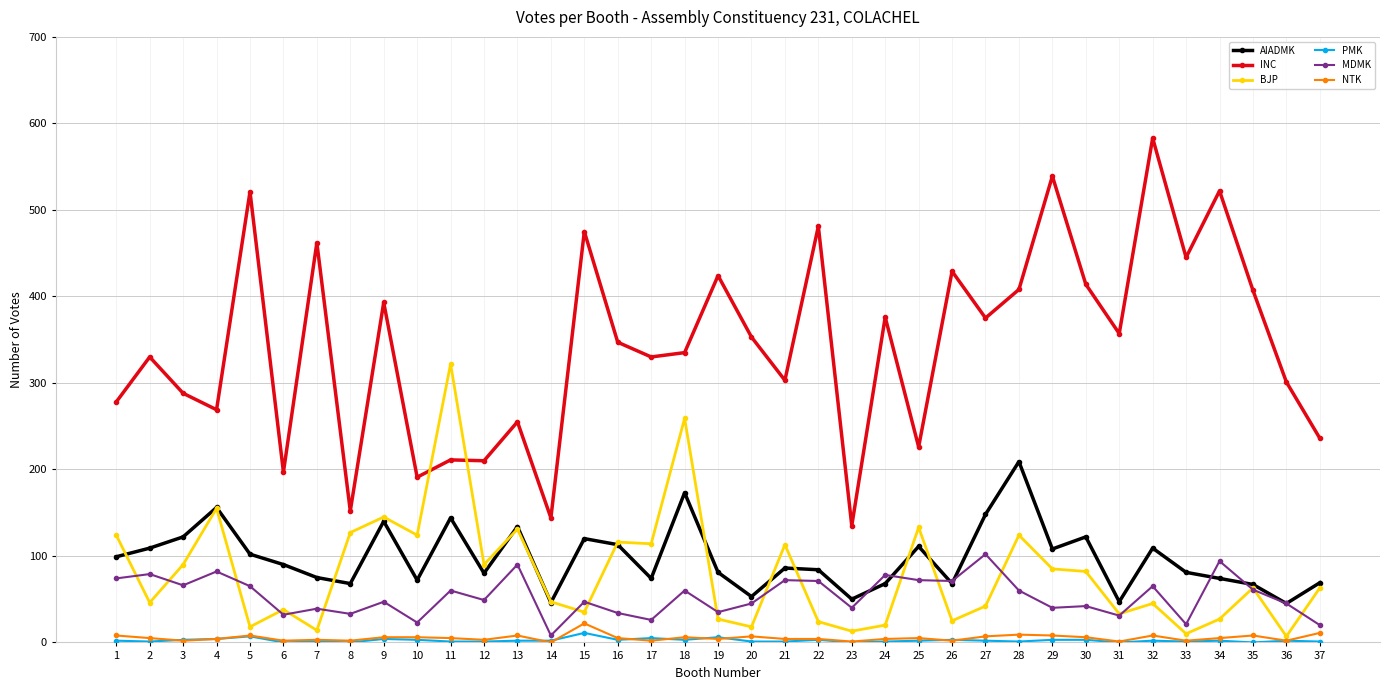

At which category does BJP reach its first local valley?

2